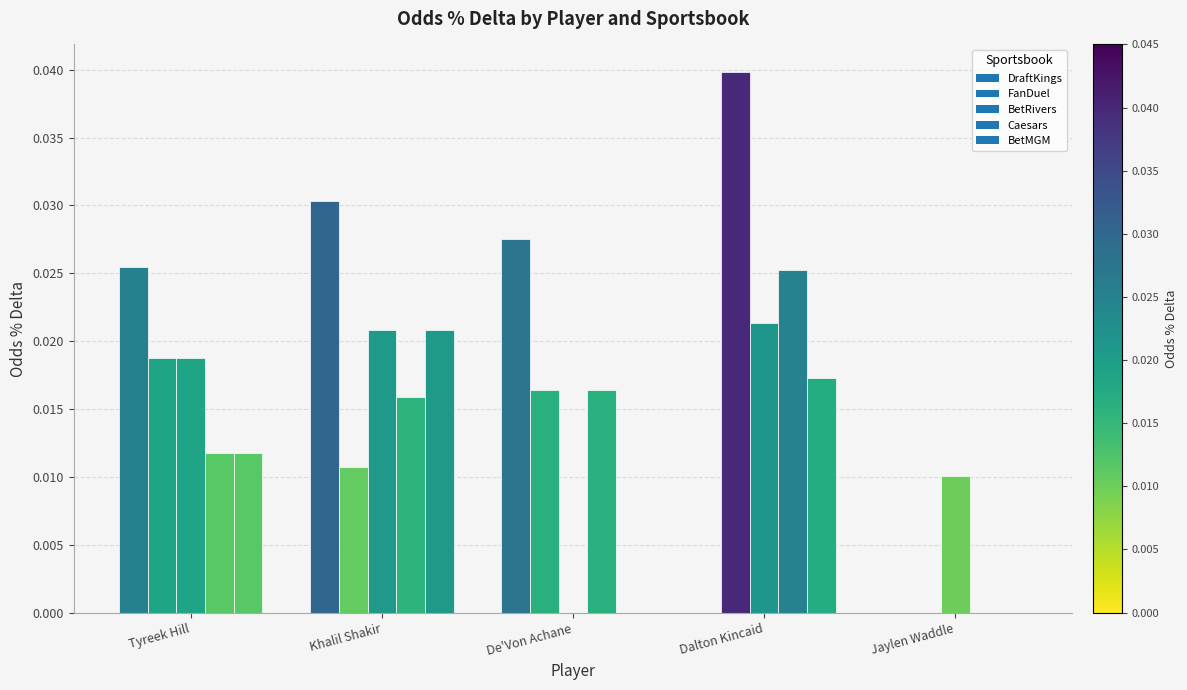

The value of FanDuel at Dalton Kincaid is 0.0. True or false?

False